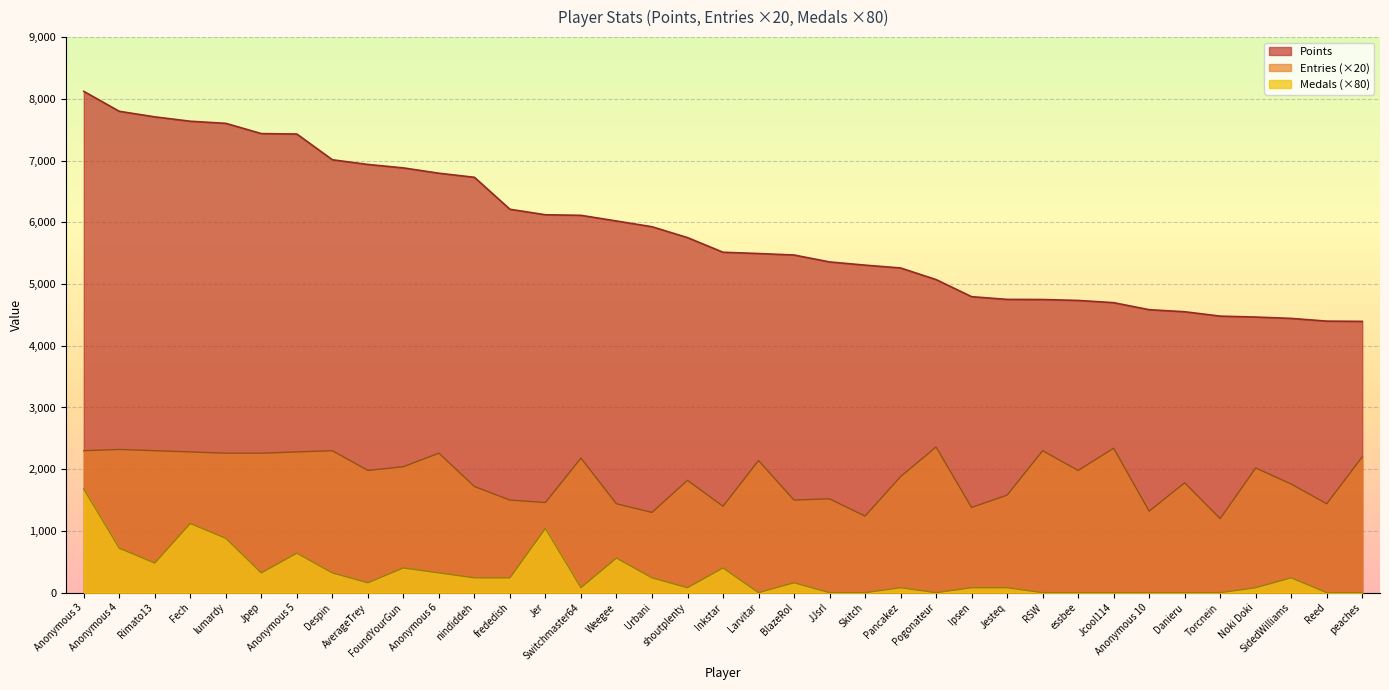

At which category is the sum across all series the highest?

Anonymous 3